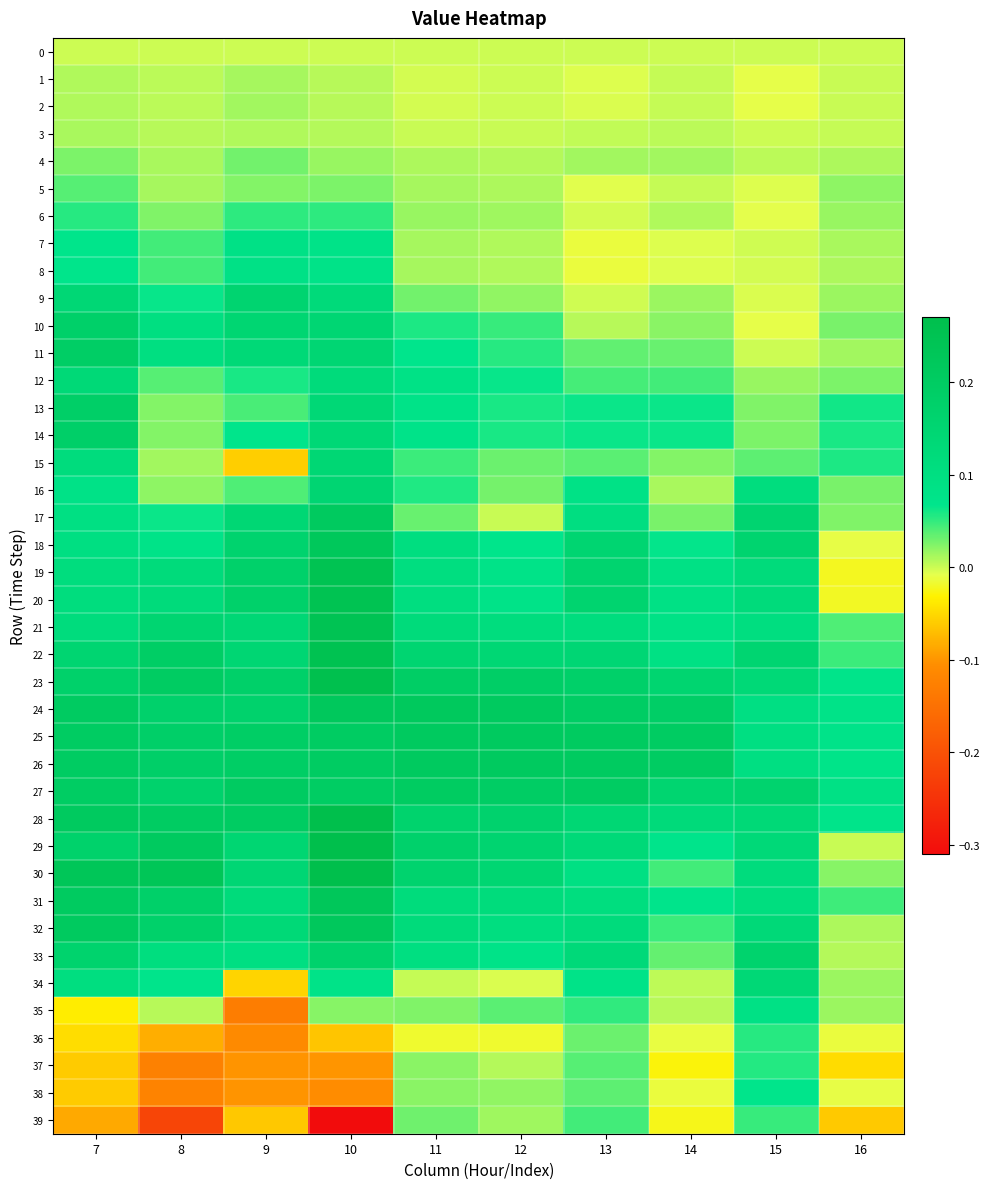

Which has a higher value, 14 or 10?

14